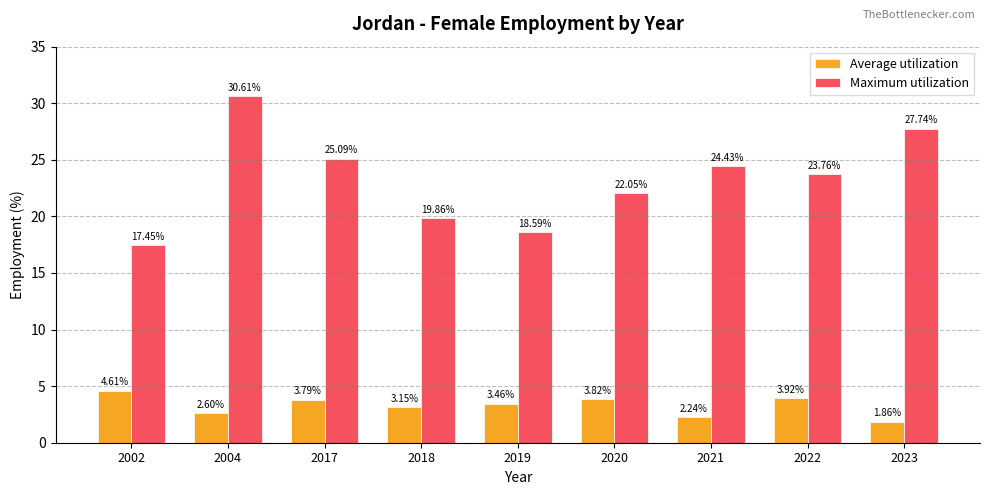

Between 2017 and 2020, which series saw the biggest shift?

Maximum utilization